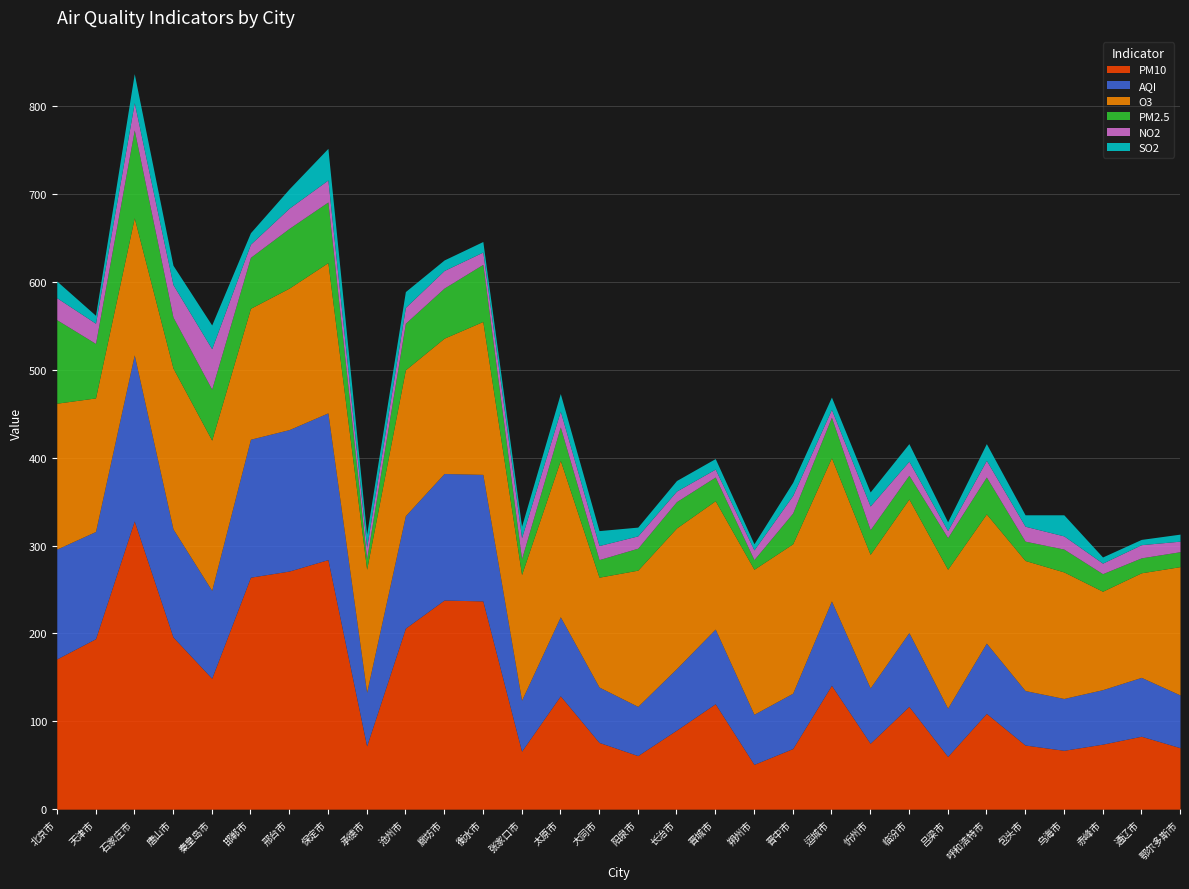

How many data points does each series have?

30